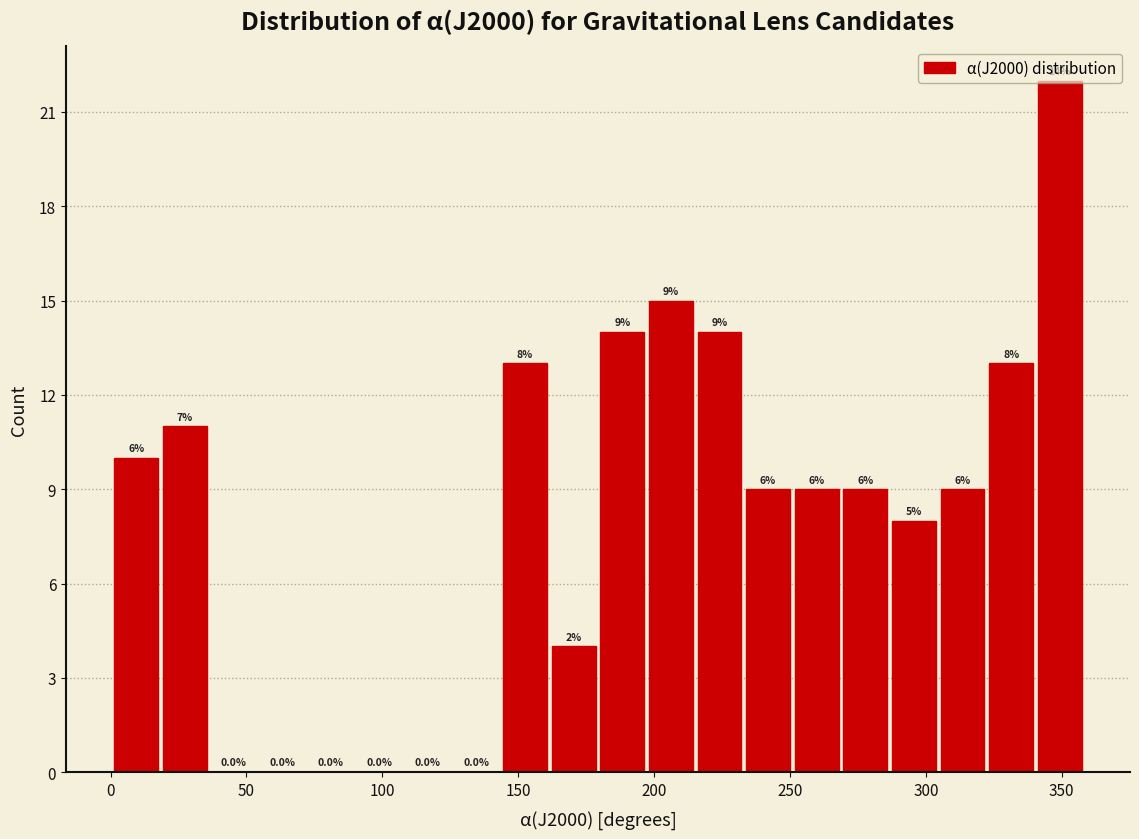

Around what value on the x-axis is the tallest bar? Give the approximate position of its centre, as read against the axis.

350